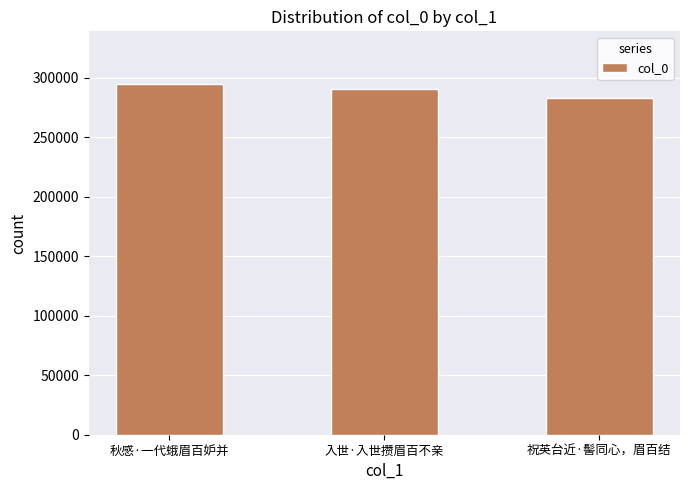

List the labels in order of value, largest first.

秋感·一代蛾眉百妒并, 入世·入世攒眉百不亲, 祝英台近·髻同心，眉百结